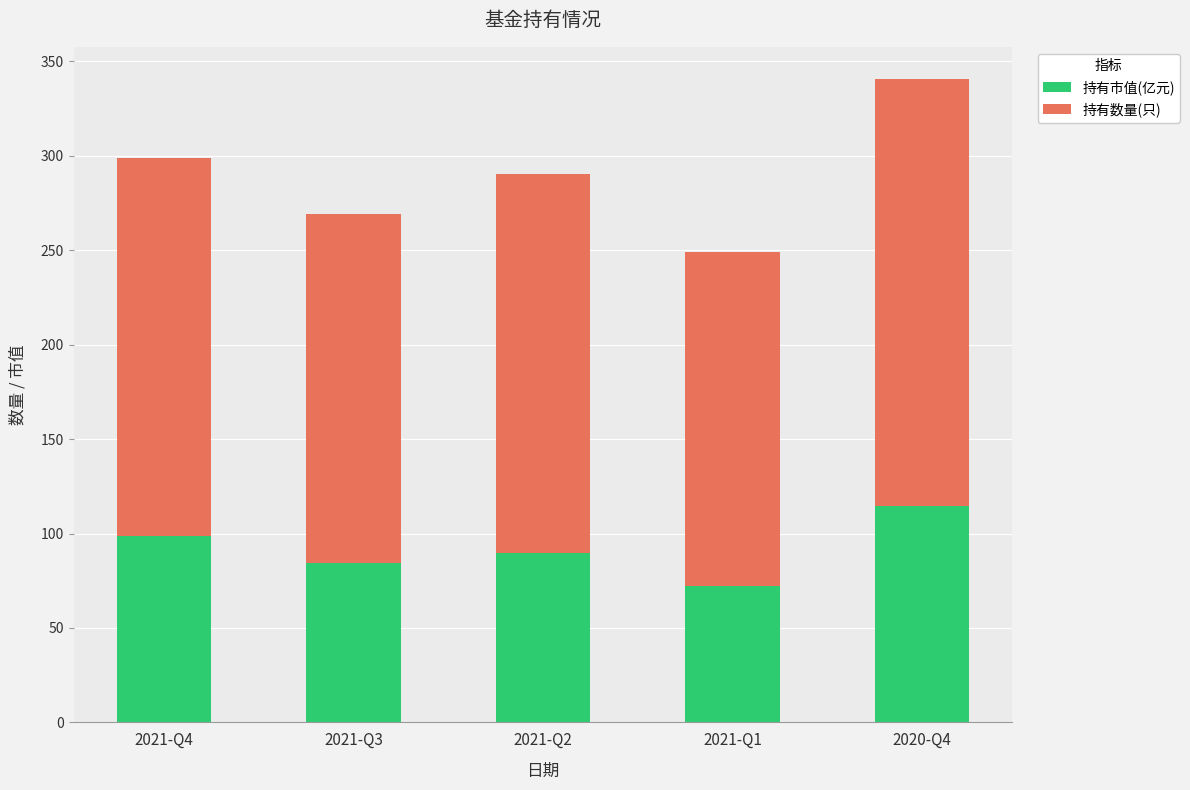

At which category is the sum across all series the highest?

2020-Q4